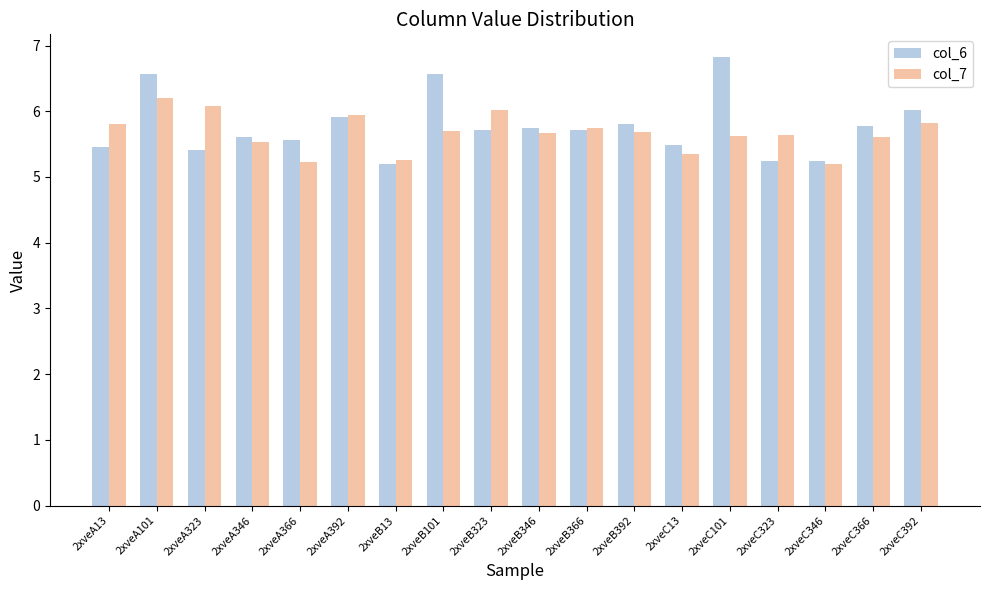

What is the maximum value shown in the chart?

6.8